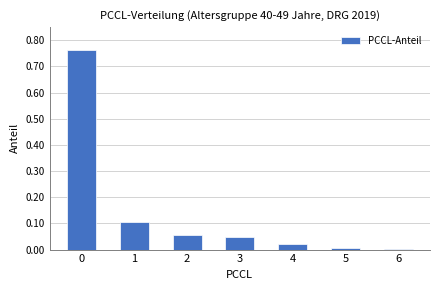

What is the sum of all values?

1.0